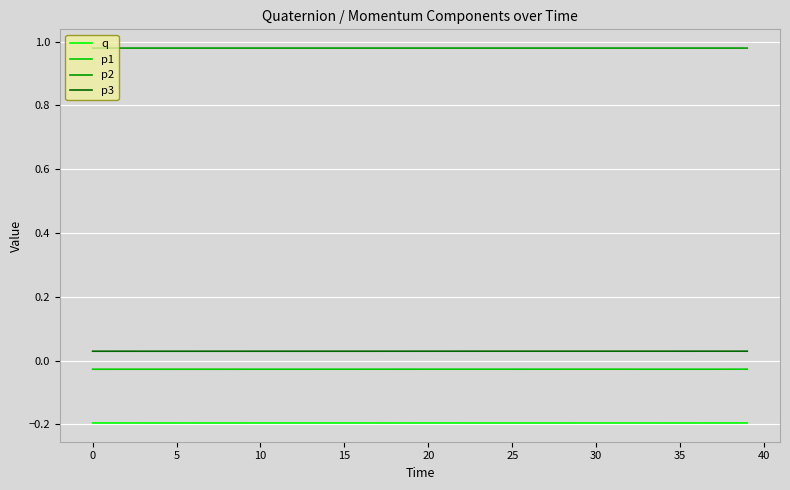

How many categories are shown in the chart?

40